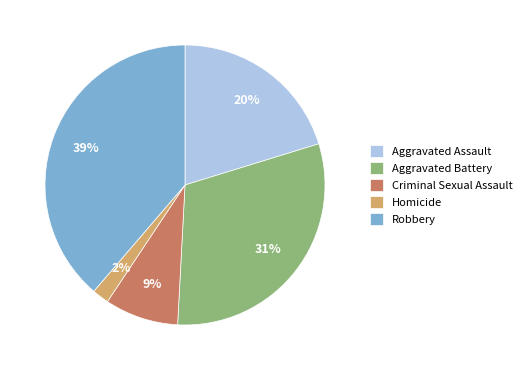

Which category has the biggest portion of the pie?

Robbery